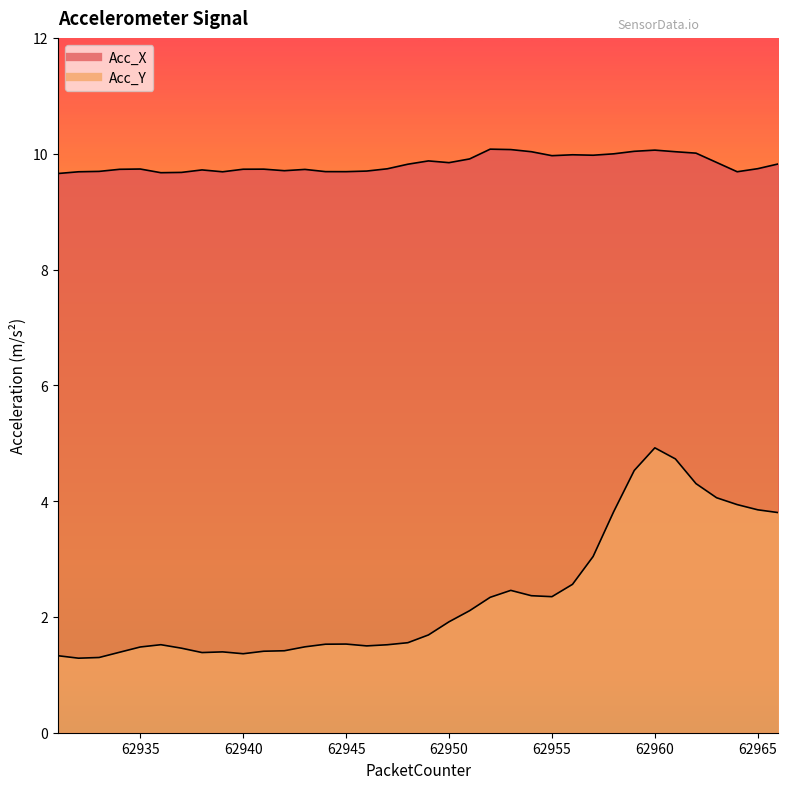

What is the value of the Acc_X point at the 9th from the left?

9.7